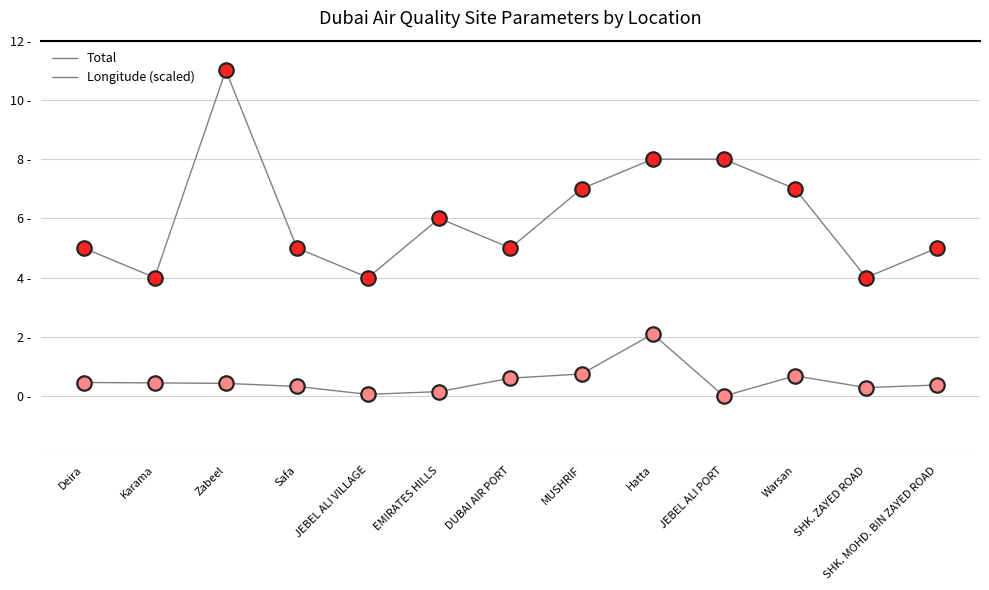

Does the chart have visible grid lines?

Yes